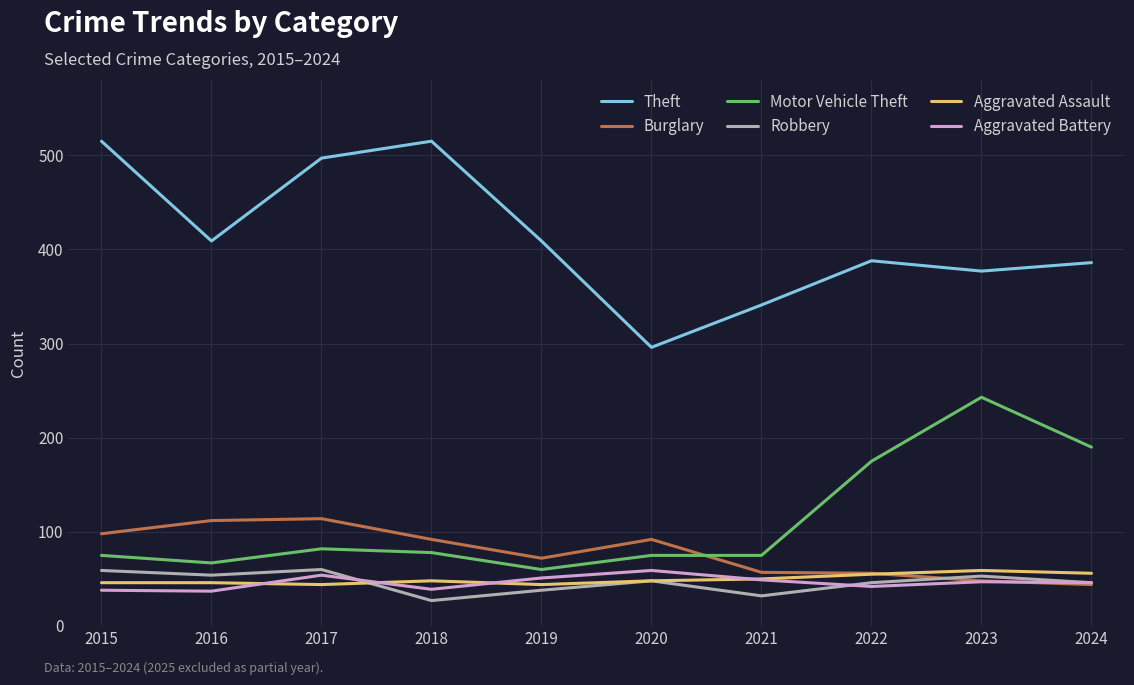

What is the total value across all series at 2021?

604